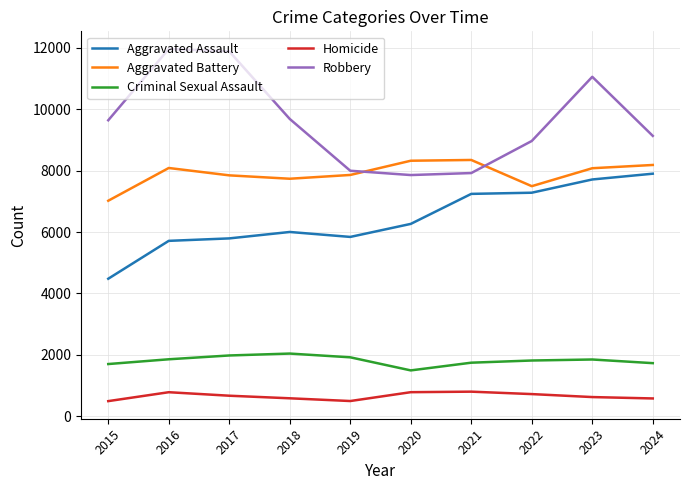

What is the smallest value displayed?

496